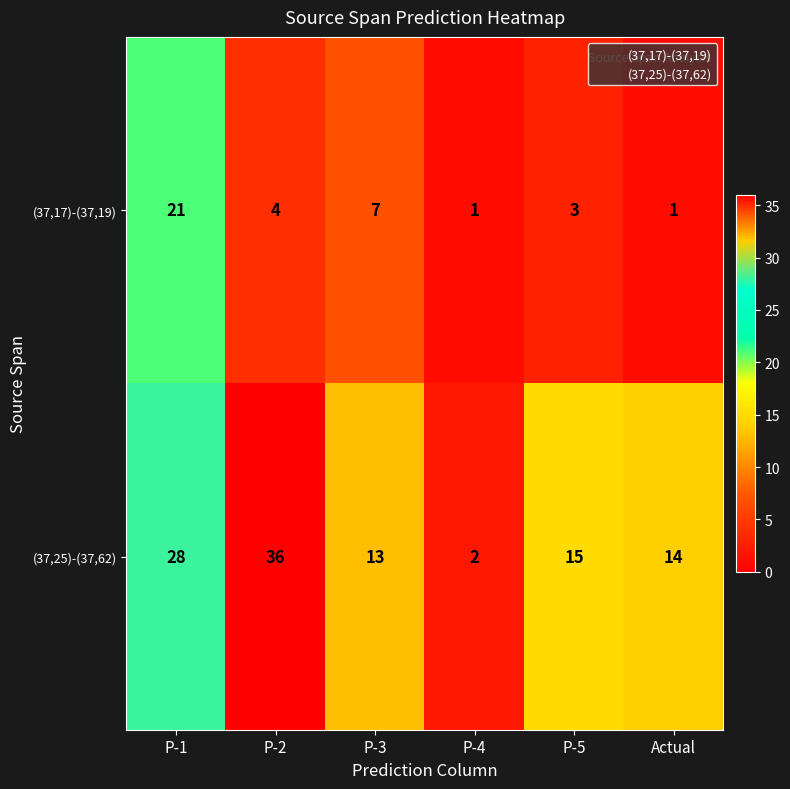

What is the difference between the second highest and minimum values in the (37,17)-(37,19) series?

6